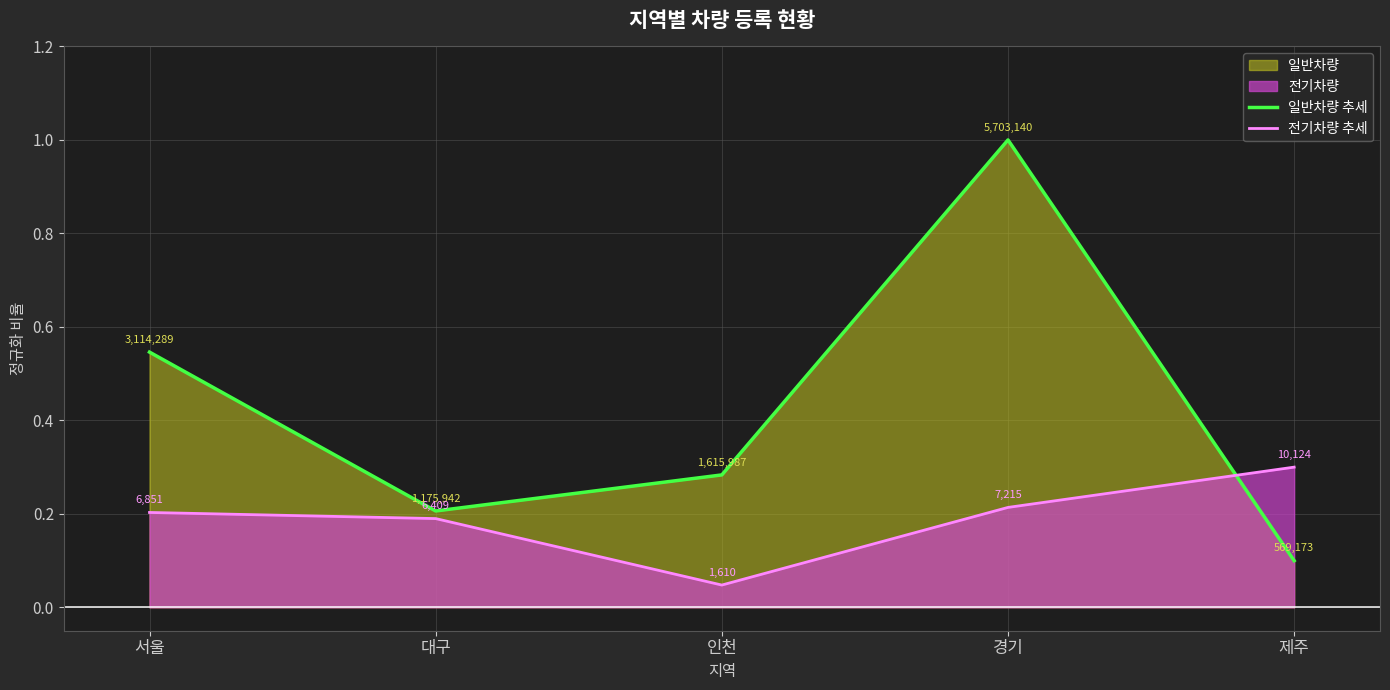

Count the number of categories in the chart.

5